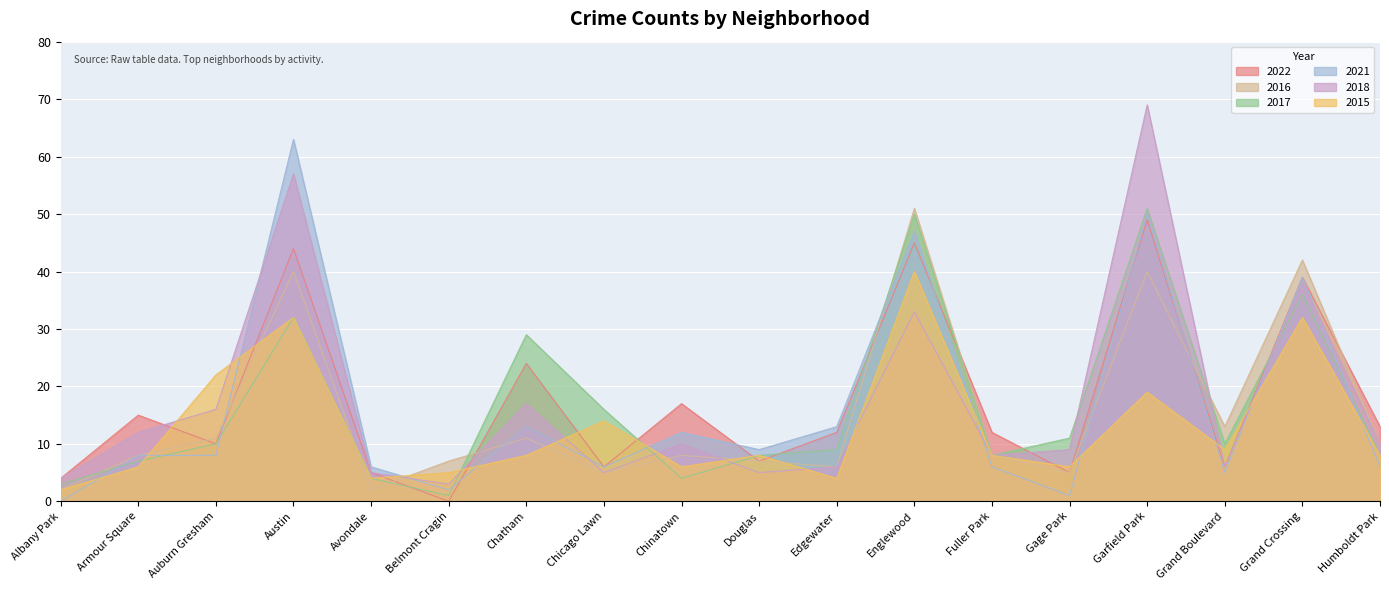

What is the difference between the maximum and minimum values in the 2018 series?

66